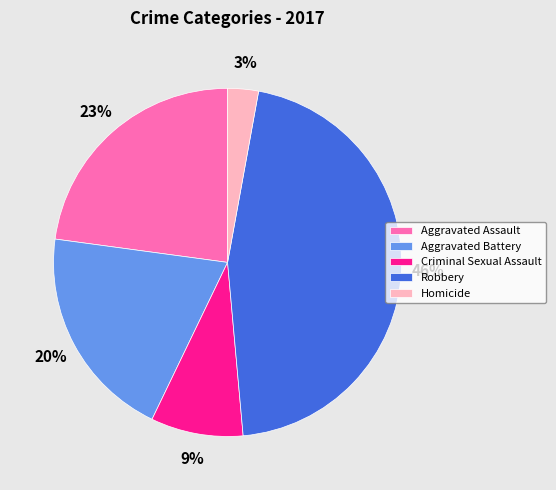

What percentage is the Aggravated Assault slice, to the nearest percent?

23%